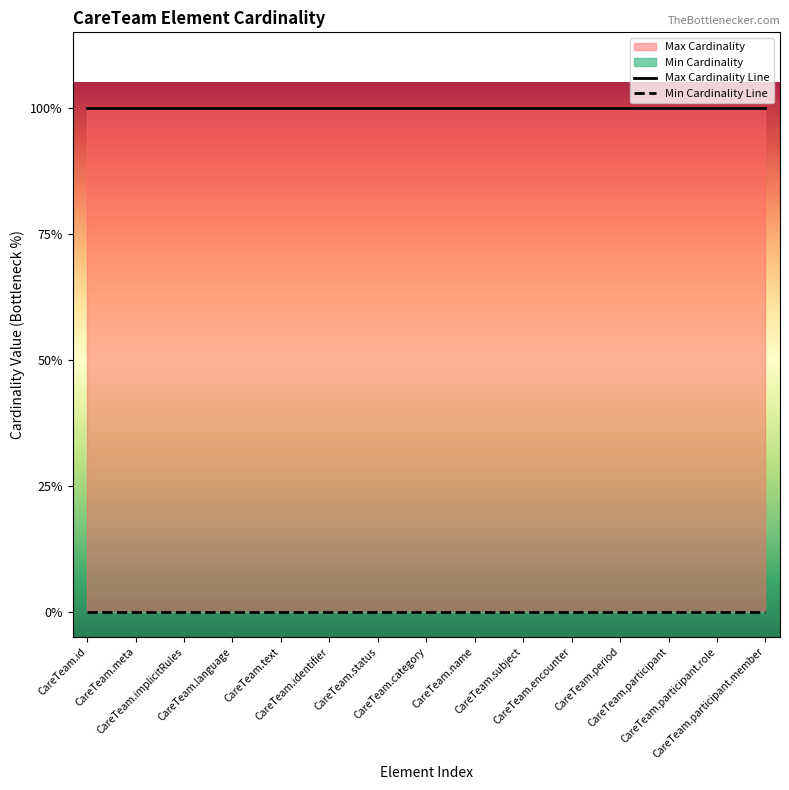

What is the maximum value shown in the chart?

1